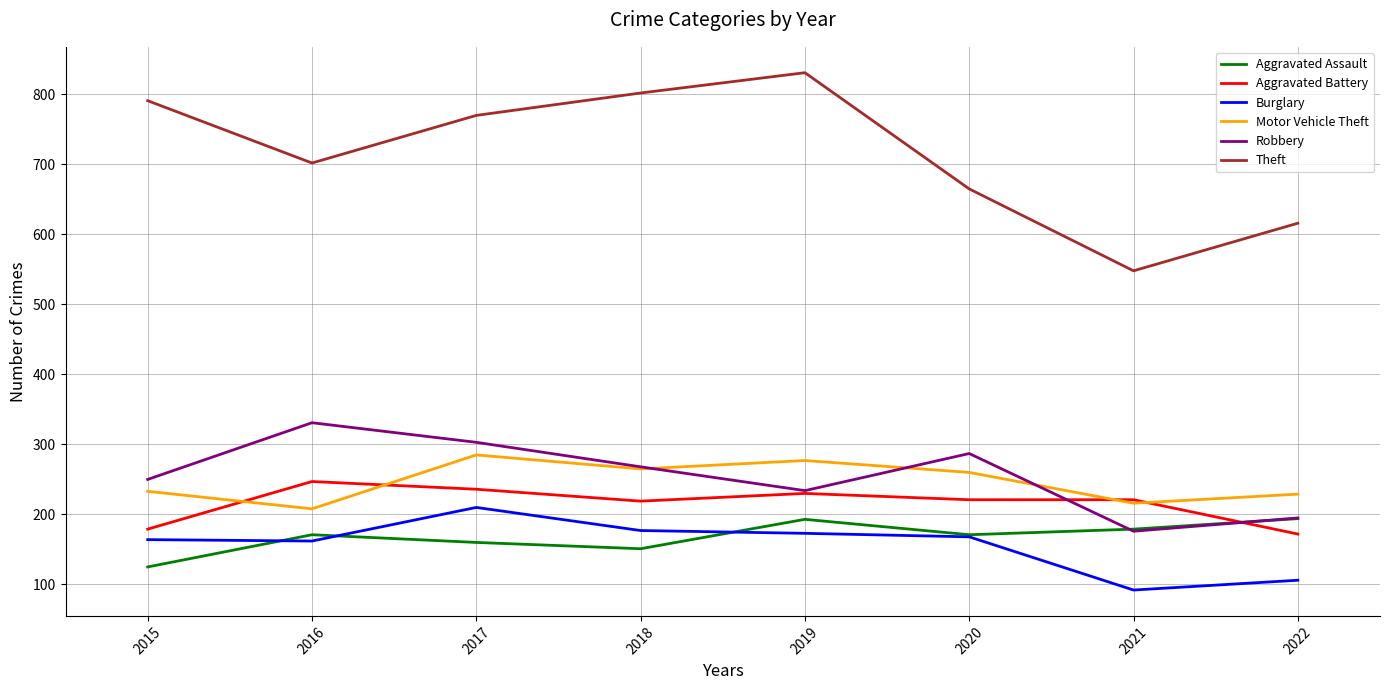

Where is the first local maximum for Burglary?

2017